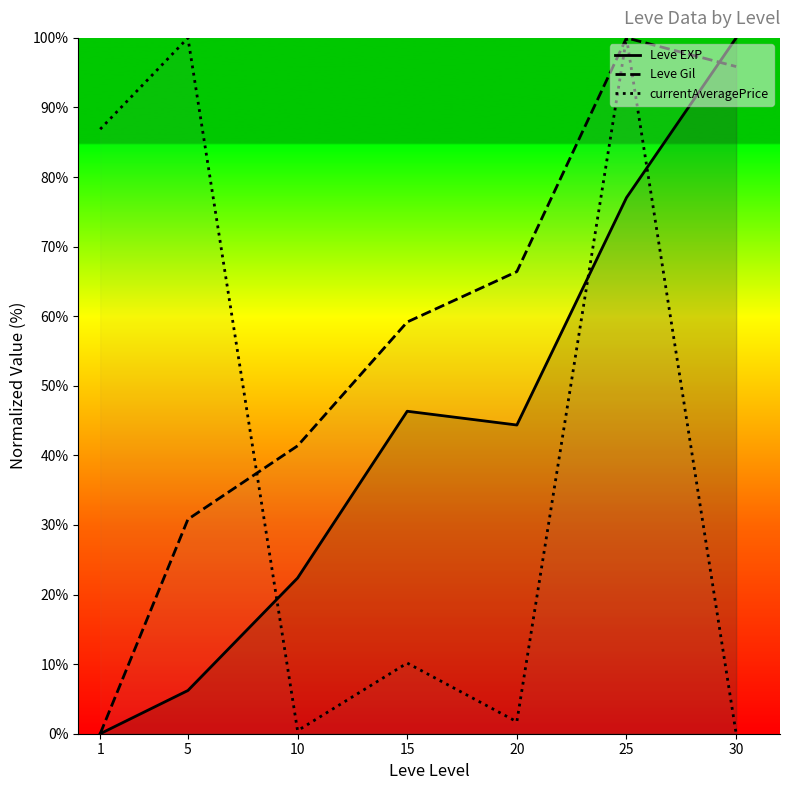

Is it true that Leve Gil equals 67.9 at 10?

False